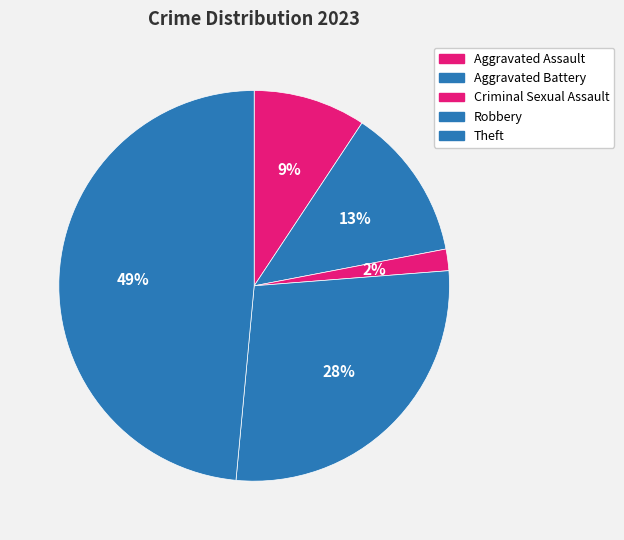

Does Robbery represent more than half of the total?

No